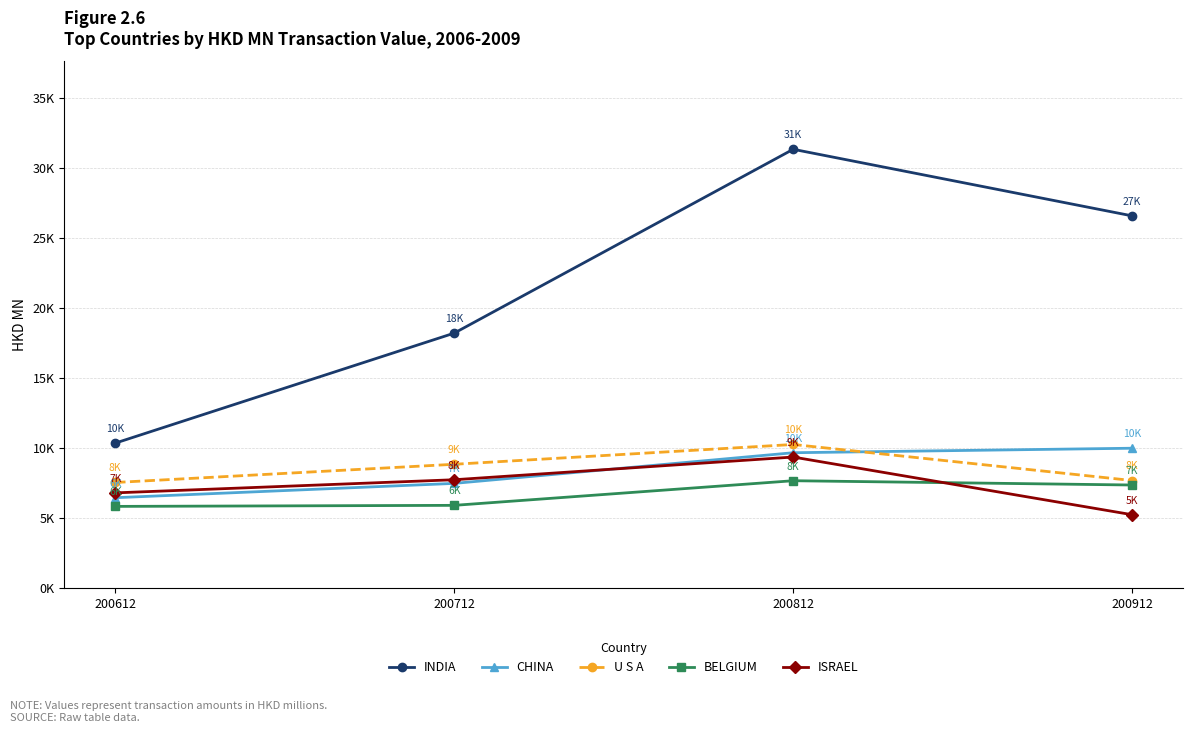

What is the difference between the maximum and minimum values in the ISRAEL series?

4117.7